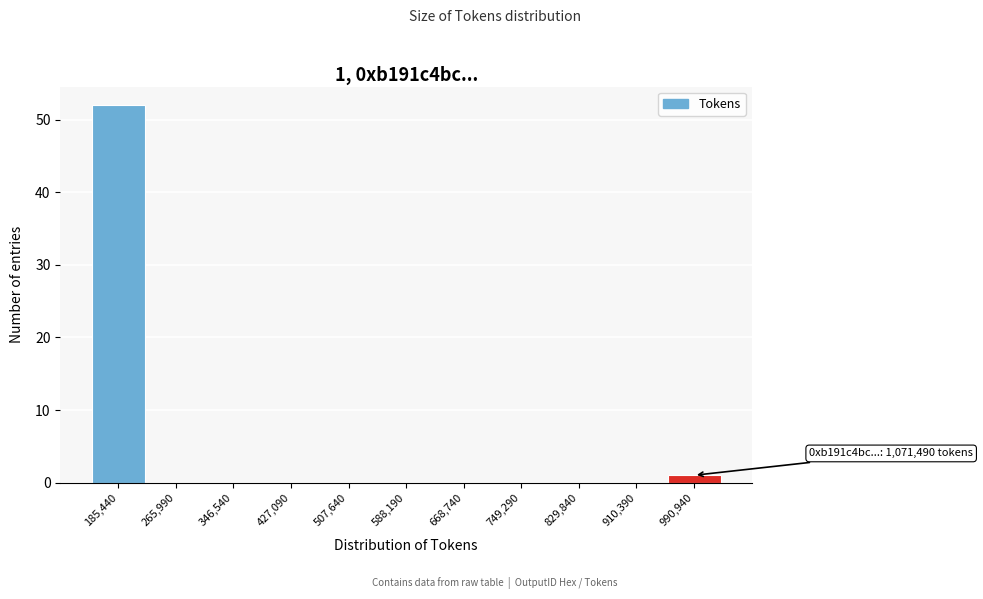

Reading left to right, transcribe all the data shown in this chart.

185,440=52	265,990=0	346,540=0	427,090=0	507,640=0	588,190=0	668,740=0	749,290=0	829,840=0	910,390=0	990,940=1